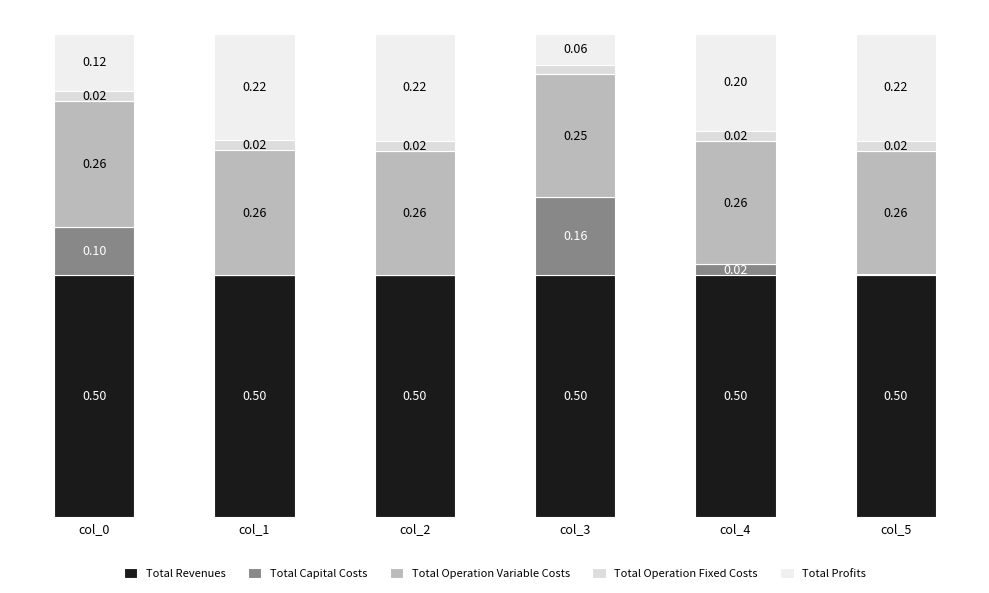

Are the bars grouped side by side (vs. stacked)?

No